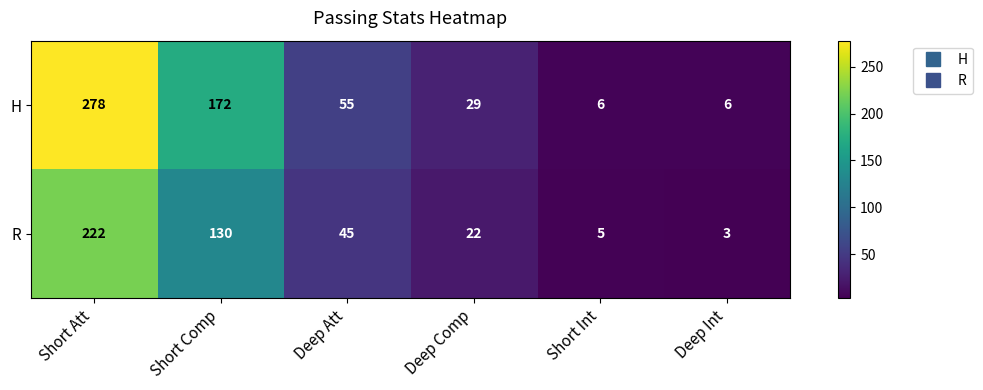

Rank the series by their average value, from highest to lowest.

H, R